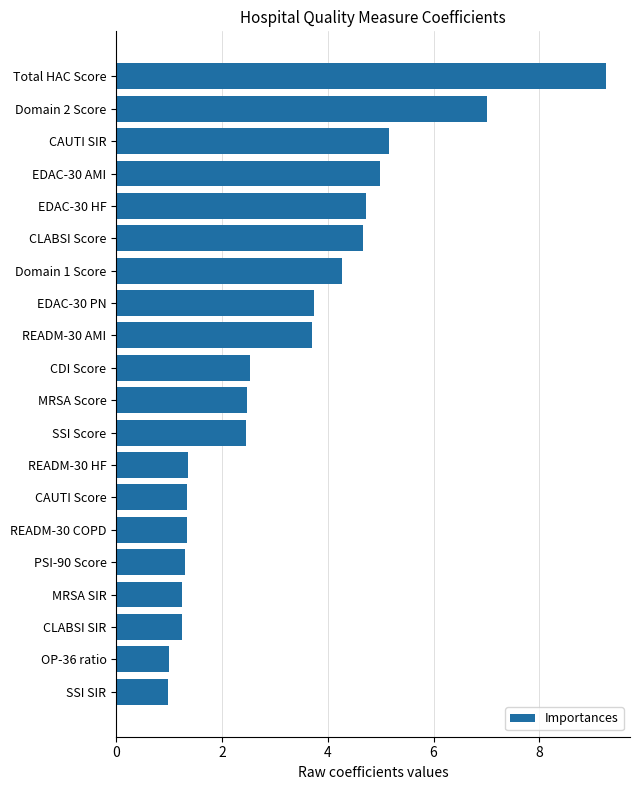

Is it true that the value at READM-30 COPD is 0.9?

False